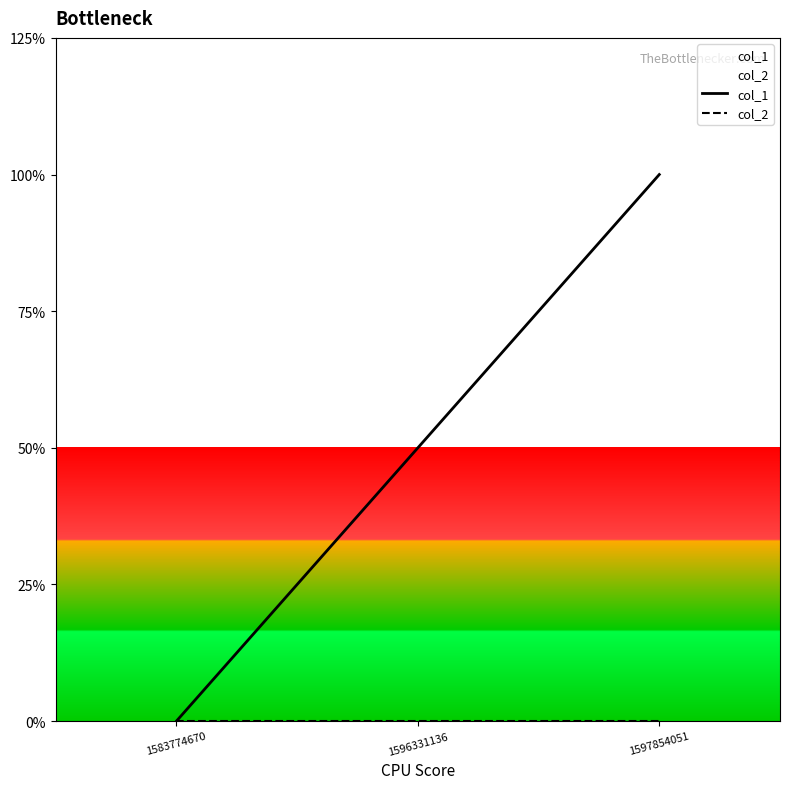

List the labels in order of col_2 value, smallest first.

1583774670, 1596331136, 1597854051